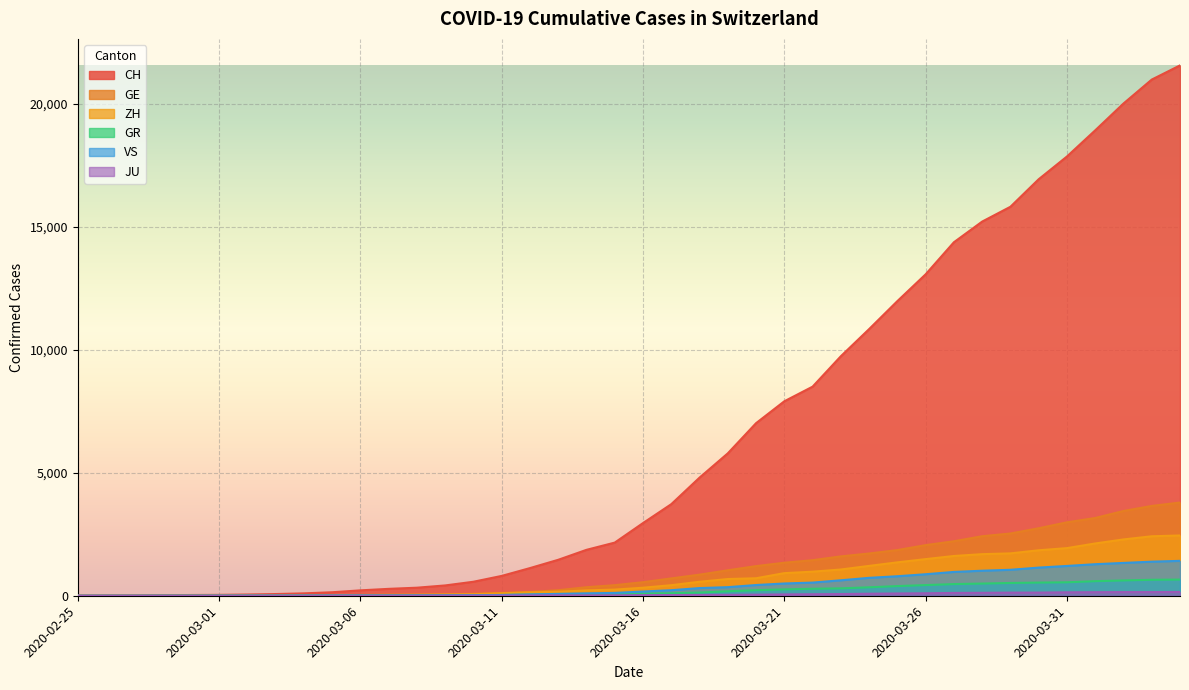

Which series changed the most between 2020-03-05 and 2020-03-13?

CH